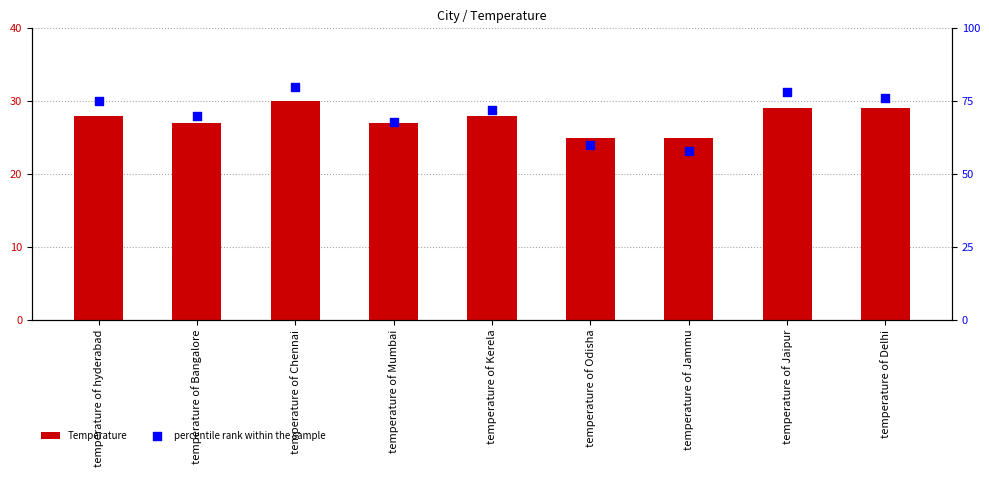

Which series has the widest spread of Y values?

percentile rank within the sample